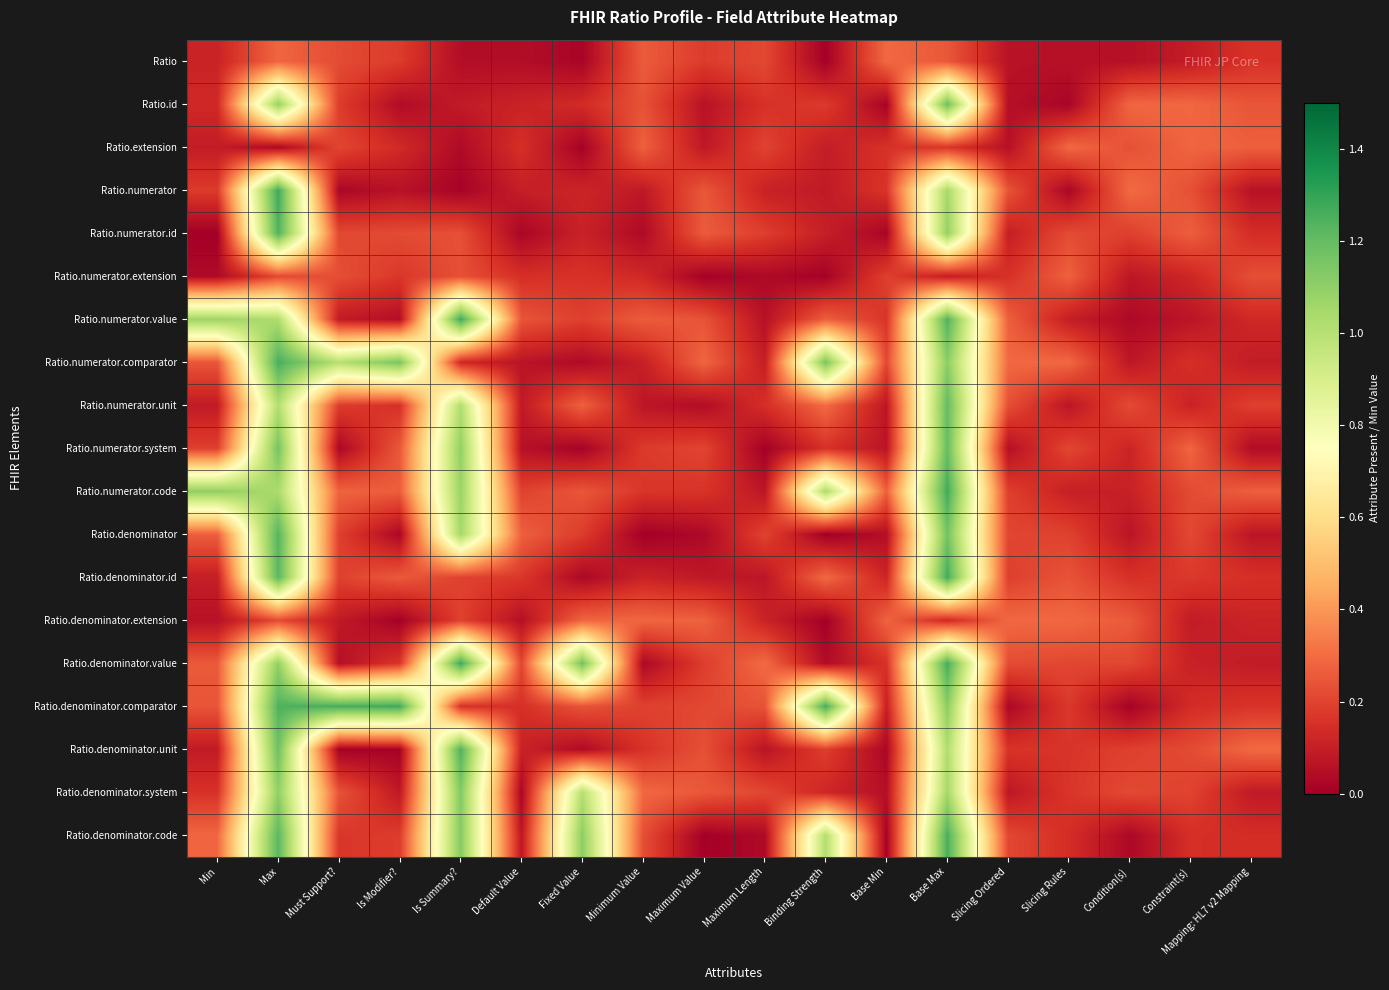

Rank the series at Mapping: HL7 v2 Mapping from highest to lowest value.

Ratio.denominator.unit, Ratio.numerator.code, Ratio.extension, Ratio.id, Ratio.numerator.extension, Ratio.numerator.unit, Ratio.denominator.comparator, Ratio, Ratio.denominator.id, Ratio.denominator.code, Ratio.numerator.id, Ratio.numerator.value, Ratio.denominator.extension, Ratio.numerator.comparator, Ratio.denominator.value, Ratio.denominator.system, Ratio.denominator, Ratio.numerator, Ratio.numerator.system